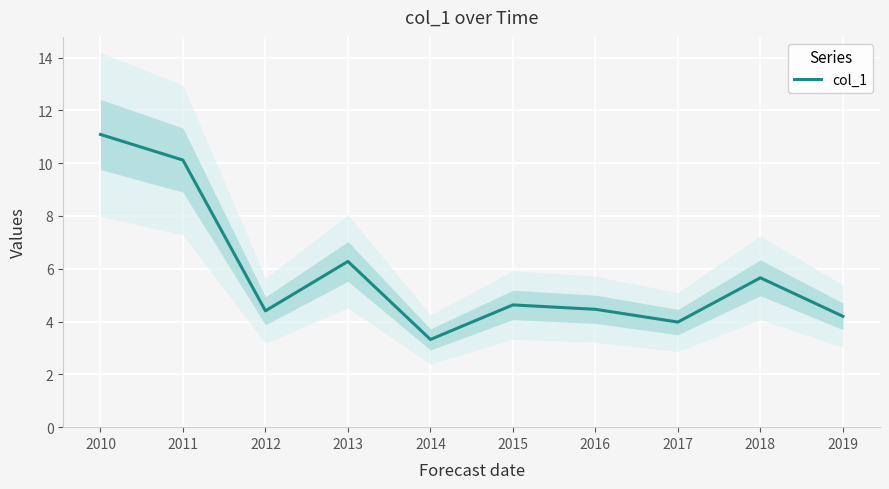

At which category does the data reach its first local valley?

2012